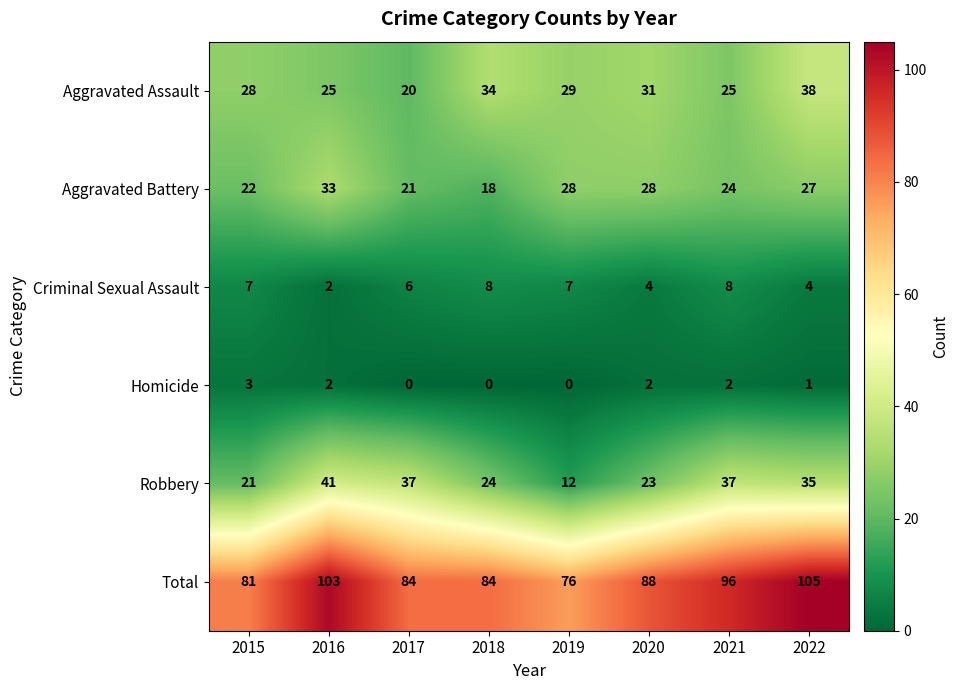

The Aggravated Battery series shows 18 at 2018. True or false?

True